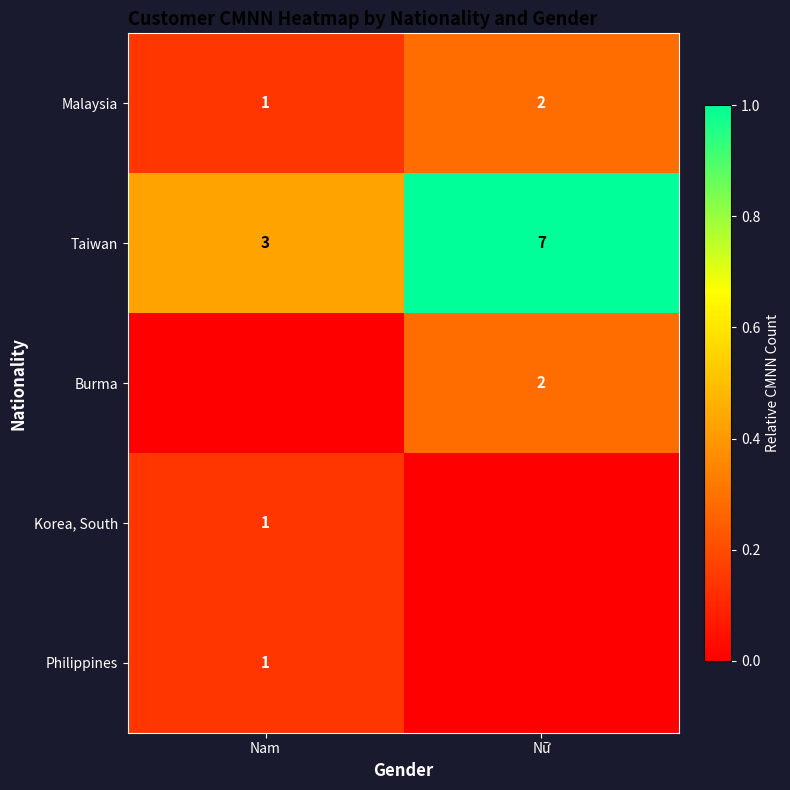

The Taiwan series shows 0.6 at Nam. True or false?

False